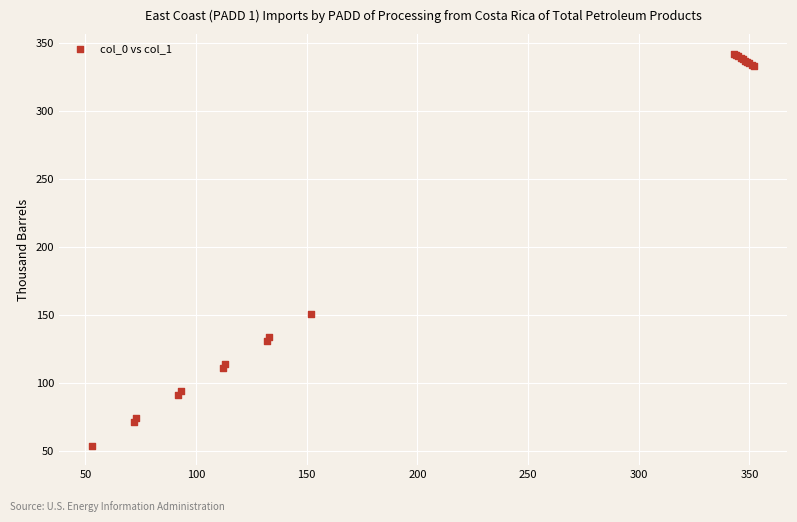

What Y value in the scatter plot is closest to 198?

151.0